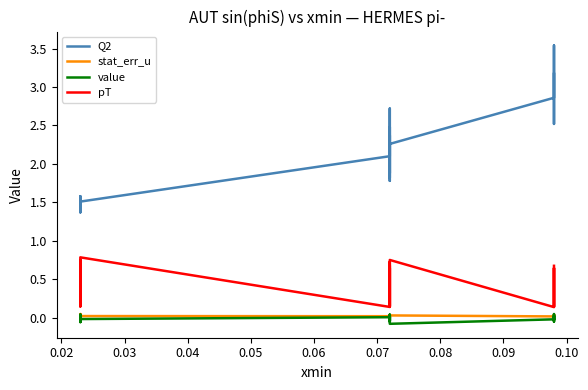

True or false: stat_err_u has a value of 0.0 at 39.

False